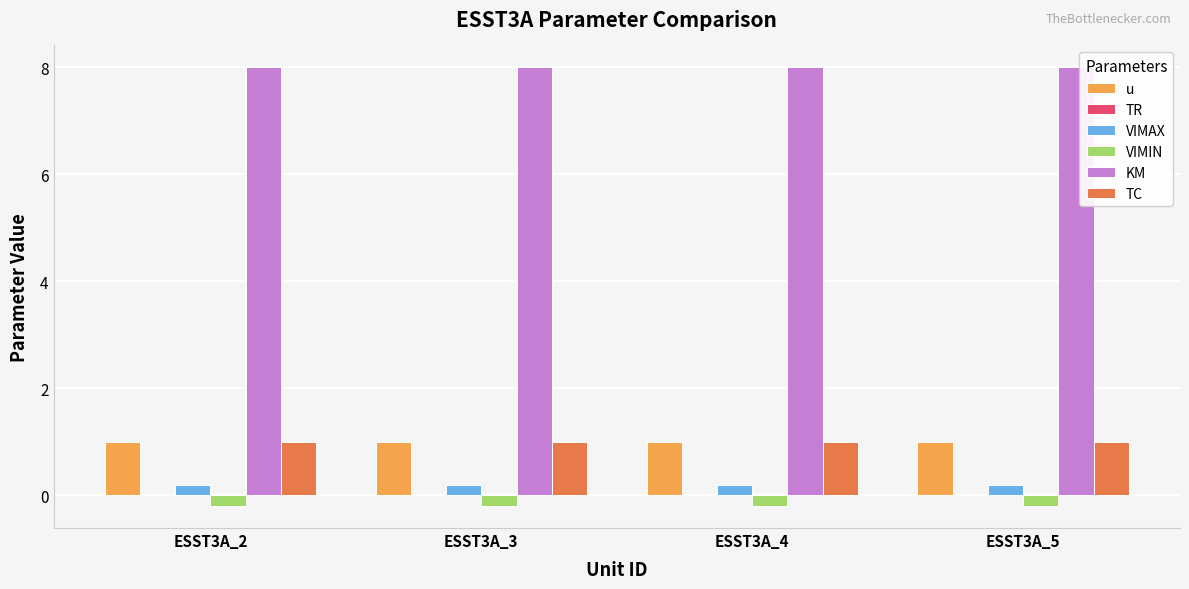

Is it true that TC equals 1.0 at ESST3A_5?

True